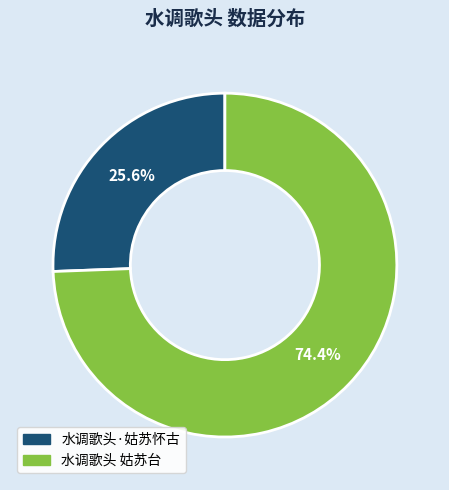

What is the smallest slice in the pie chart?

水调歌头·姑苏怀古